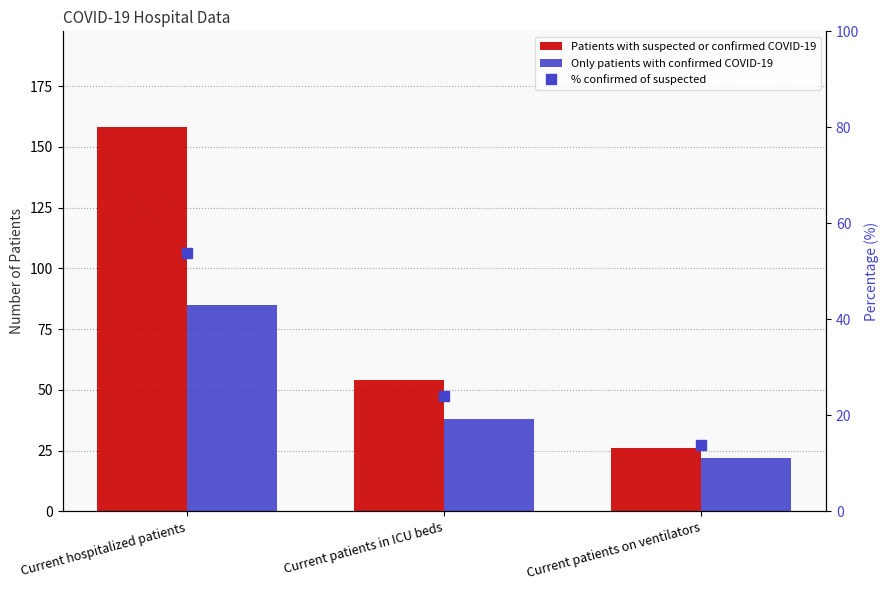

Which label corresponds to the smallest value in the chart?

Current patients on ventilators